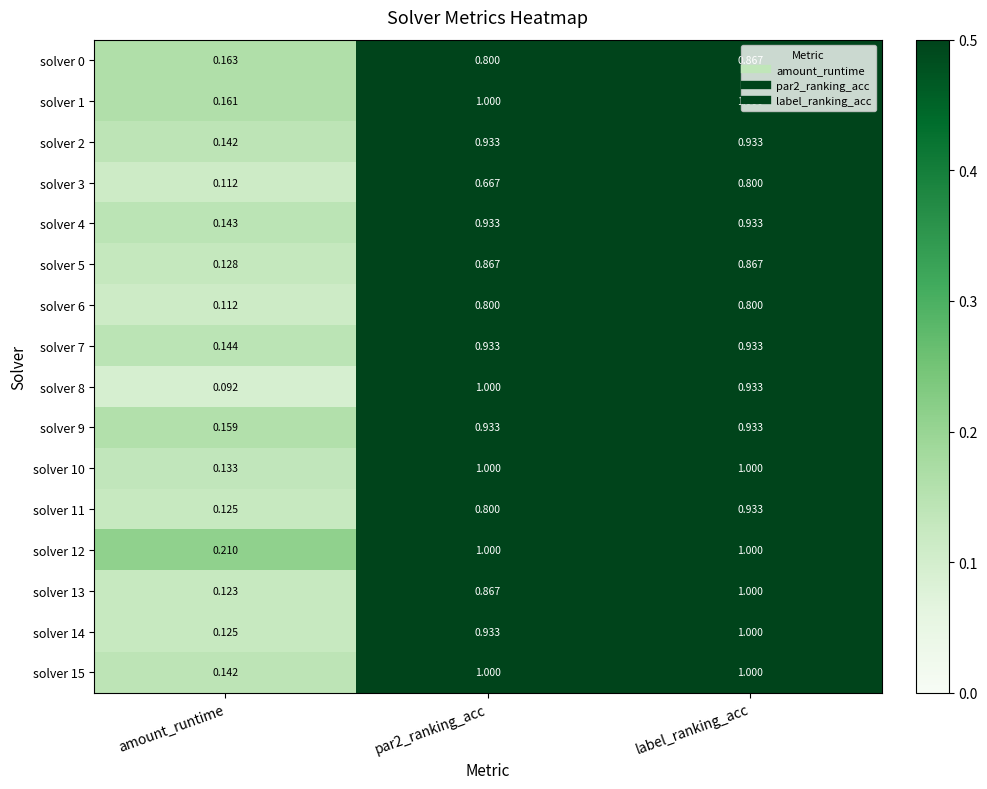

Between amount_runtime and label_ranking_acc, which series saw the biggest shift?

solver 13